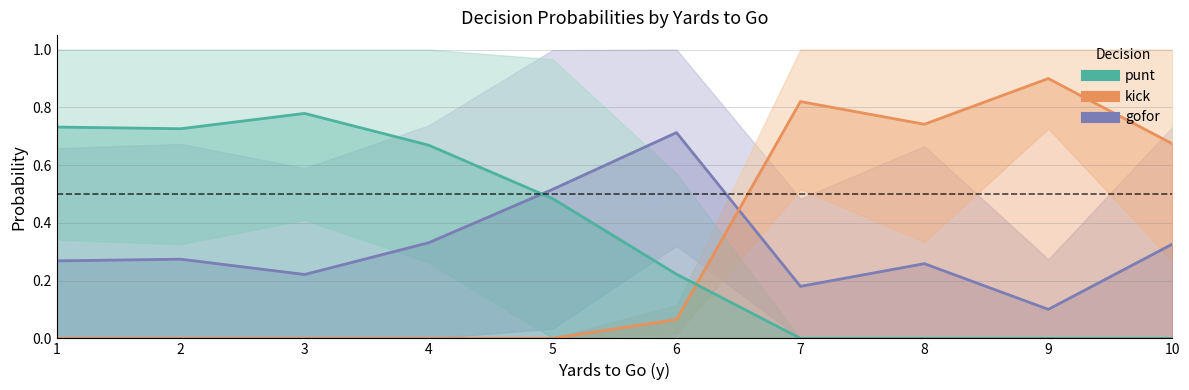

At which category does the chart reach its peak across all series?

2